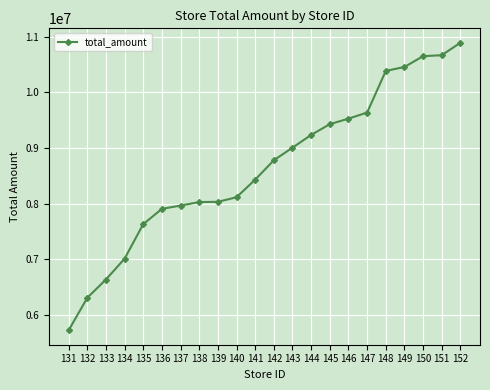

What is the change in value from 137 to 142?

+814311